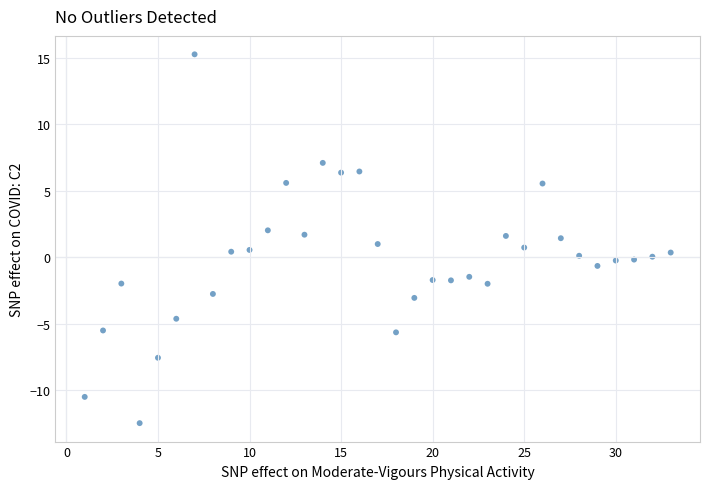

What is the range of Y values (max minus min)?

27.8